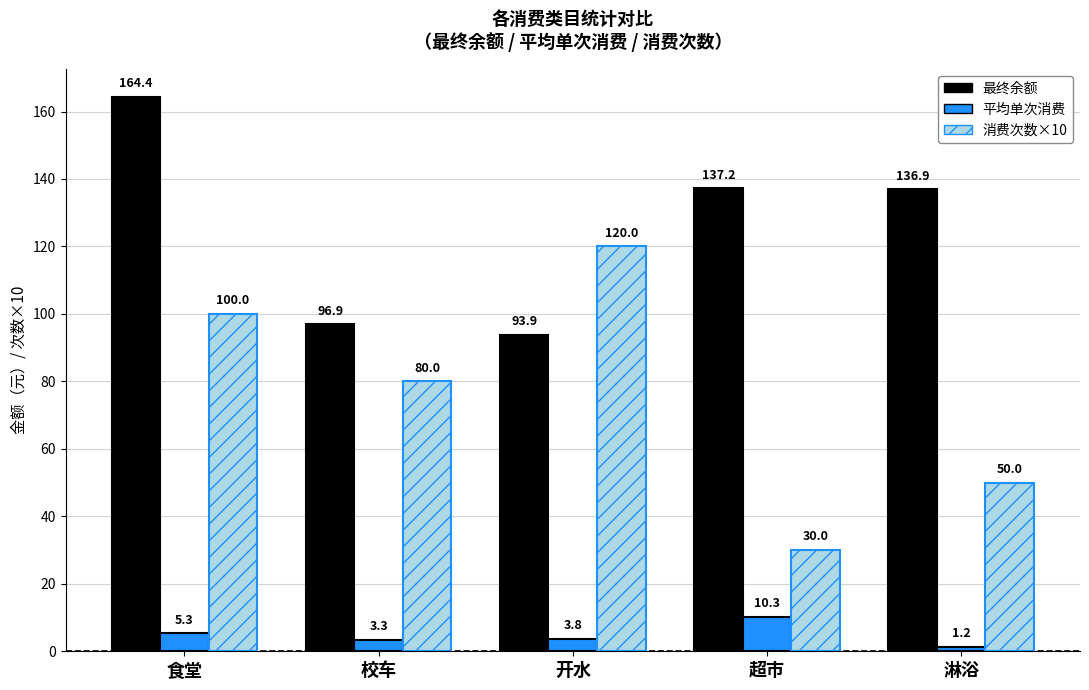

The 消费次数×10 series shows 100.0 at 食堂. True or false?

True